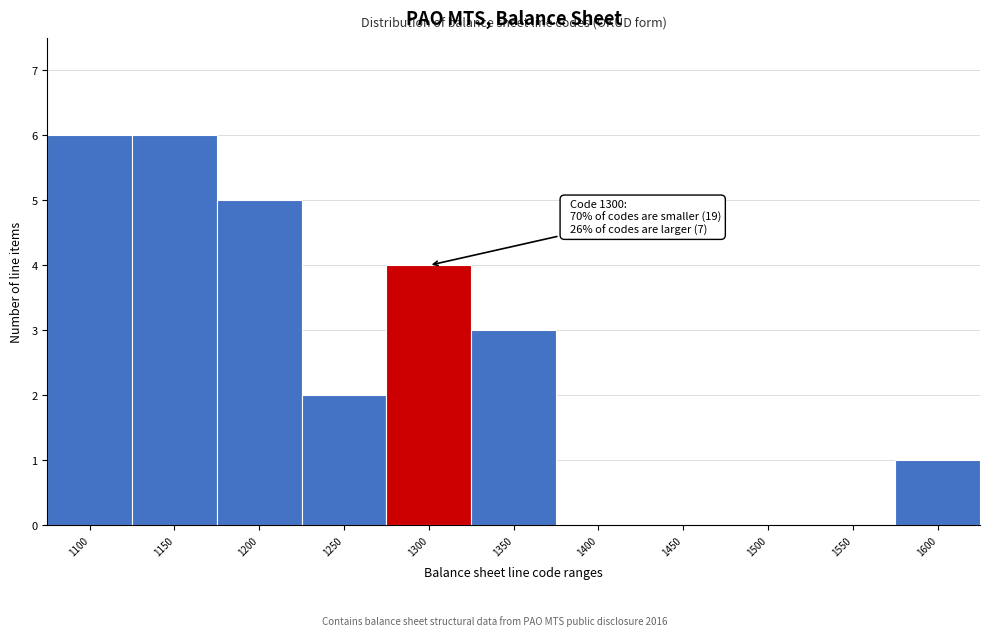

Reading left to right, transcribe all the data shown in this chart.

1100=6	1150=6	1200=5	1250=2	1300=4	1350=3	1400=0	1450=0	1500=0	1550=0	1600=1